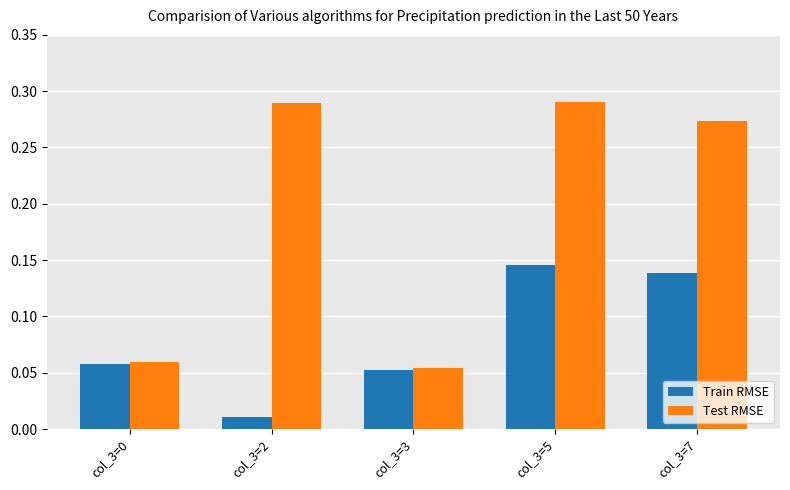

Which category has the lowest value in the Train RMSE series?

col_3=2